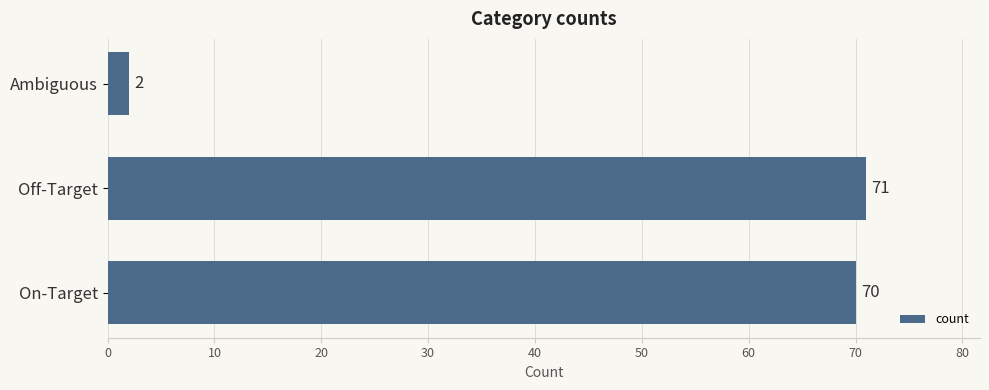

The chart shows a value of 2 at Ambiguous. True or false?

True